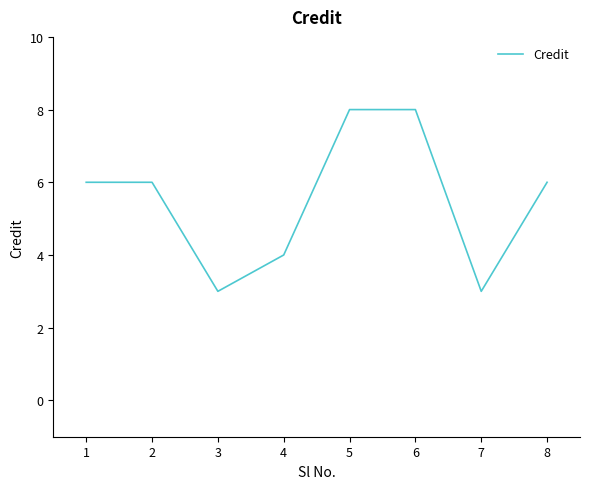

Between 7 and 2, which is larger?

2